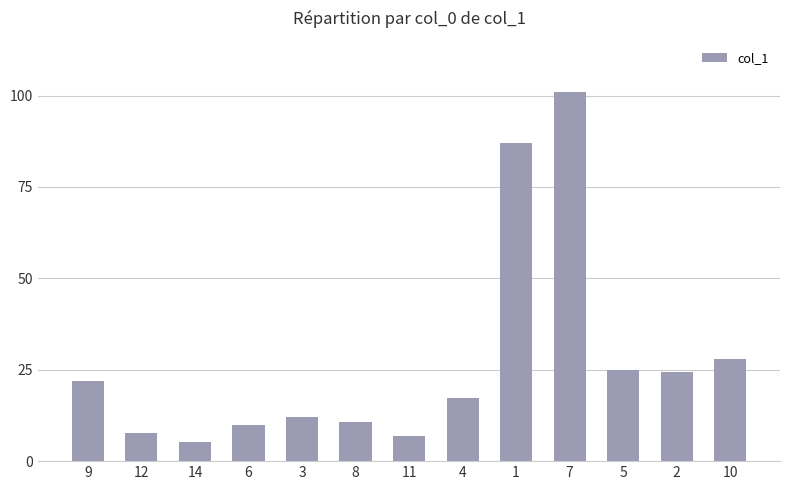

What is the label of the 8th bar from the right?

8